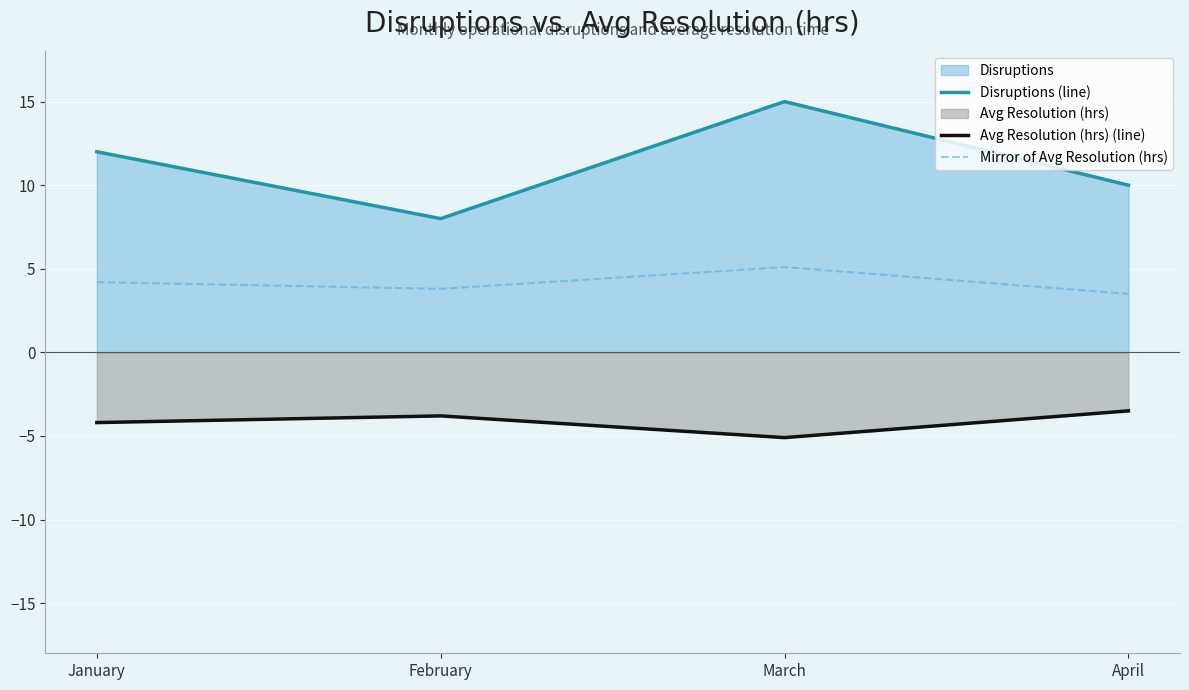

Reading left to right, extract all data points from this chart.

Disruptions (line): 12.0	8.0	15.0	10.0
Avg Resolution (hrs) (line): -4.2	-3.8	-5.1	-3.5
Mirror of Avg Resolution (hrs): 4.2	3.8	5.1	3.5